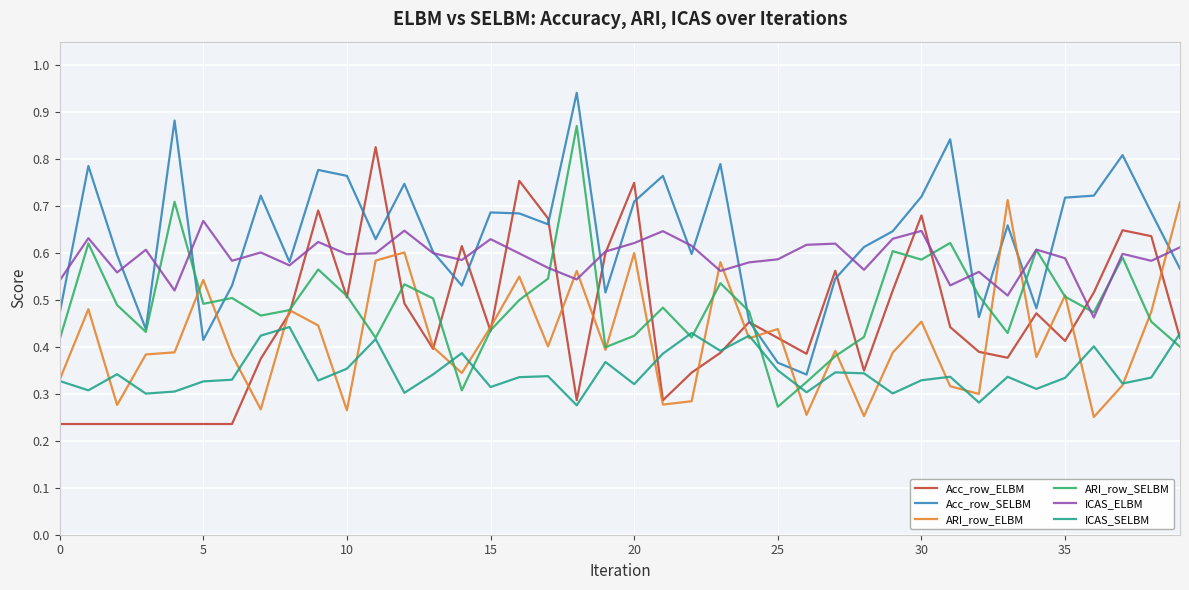

True or false: ARI_row_ELBM and Acc_row_SELBM intersect in this chart.

True